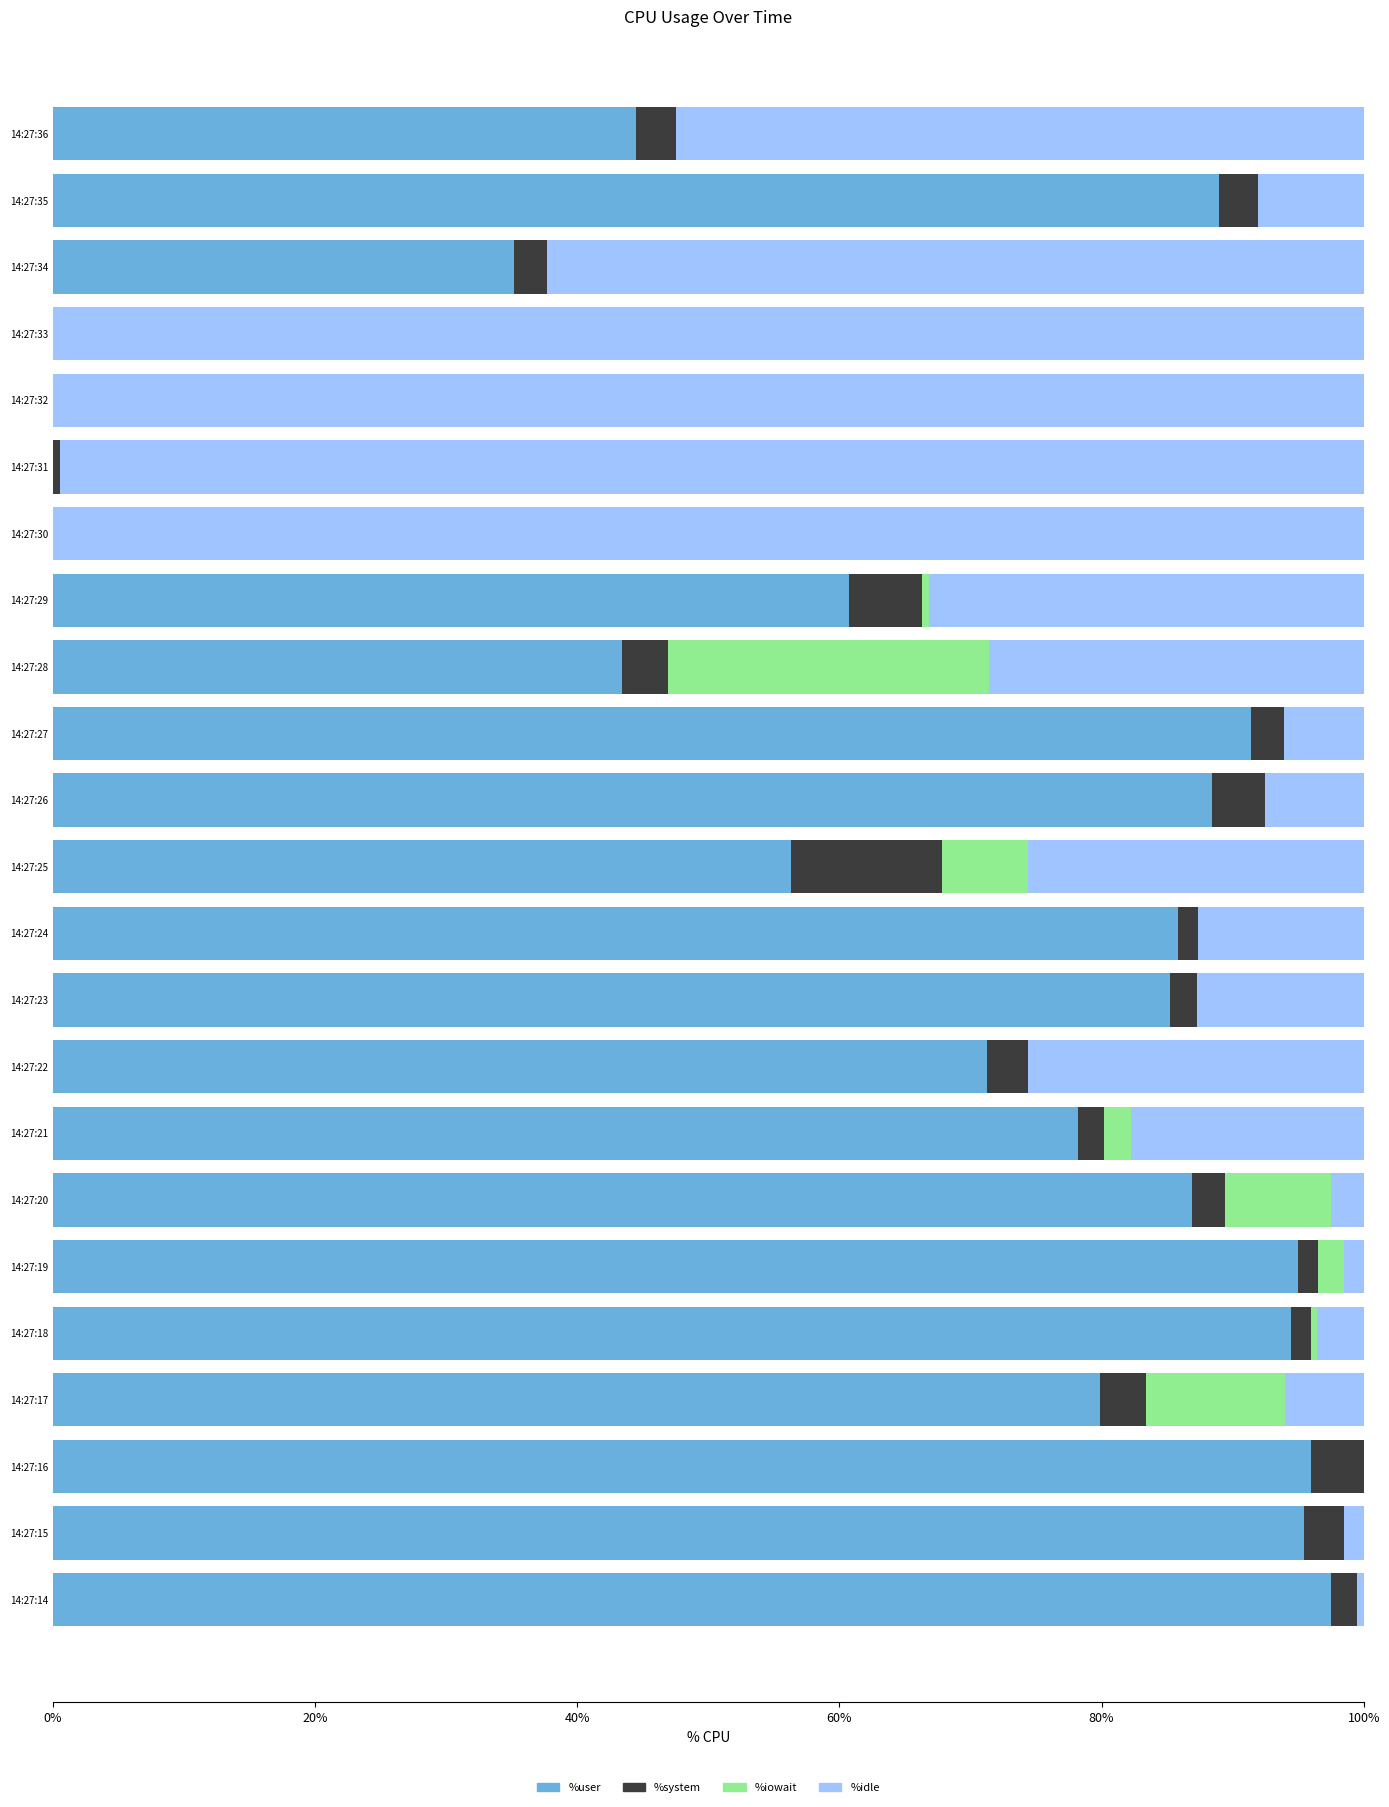

Is it true that %user equals 148.1 at 14:27:27?

False